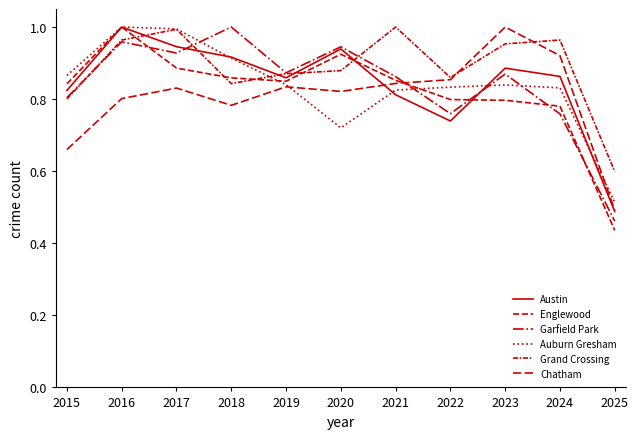

True or false: Garfield Park has more than 2 interior local peaks.

True